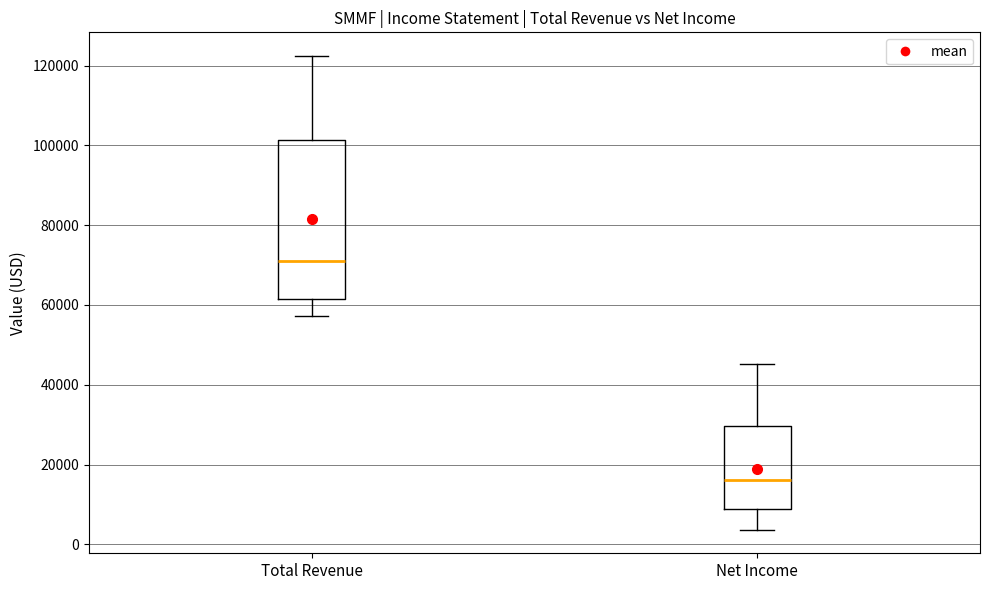

Reading left to right, read every box against the y-axis: the position of its median line, the range the box covers, and the ends of its whiskers. The values are not printed on the chart, so give them approximately, as read against the axis.

Total Revenue: median 72000, box 62000 to 102000, whiskers 58000 to 122000
Net Income: median 16000, box 8000 to 30000, whiskers 4000 to 46000